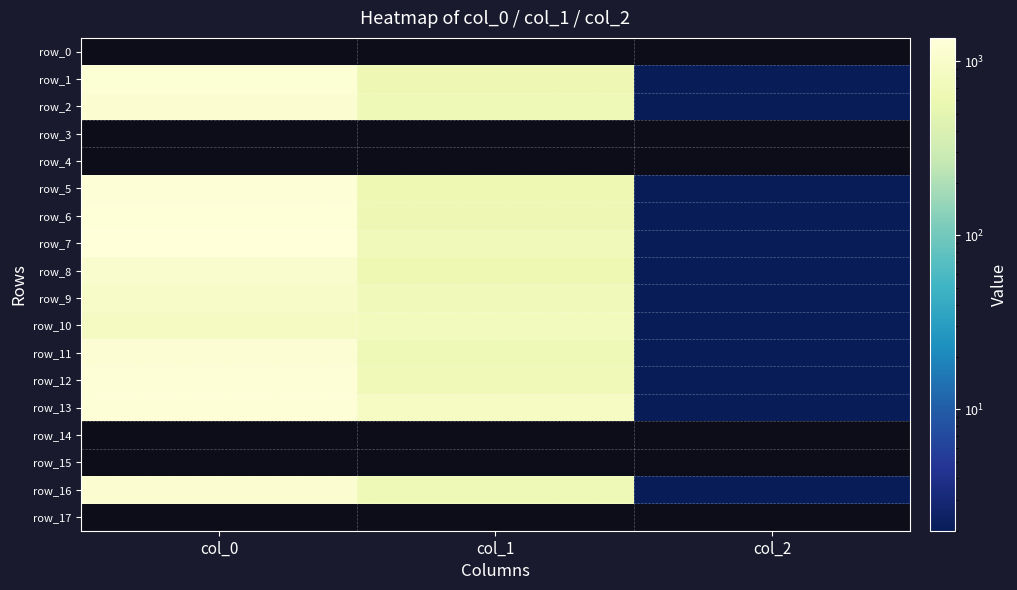

What is the difference between the row_6 values at col_0 and col_2?

1328.0